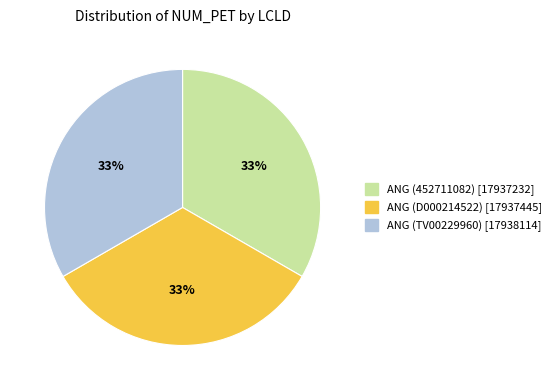

How many slices are in this pie chart?

3